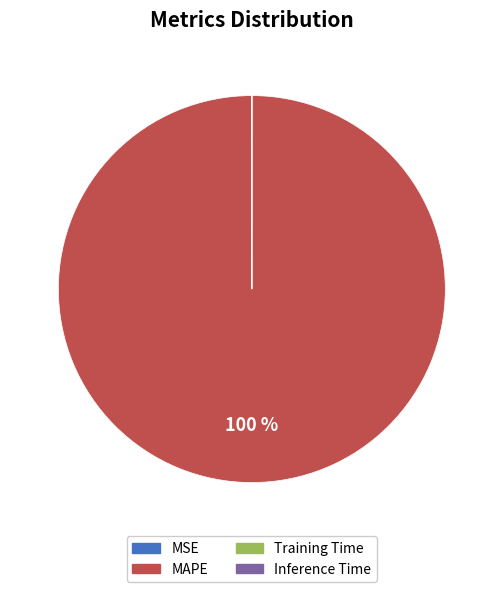

What is the largest slice in the pie chart?

MAPE